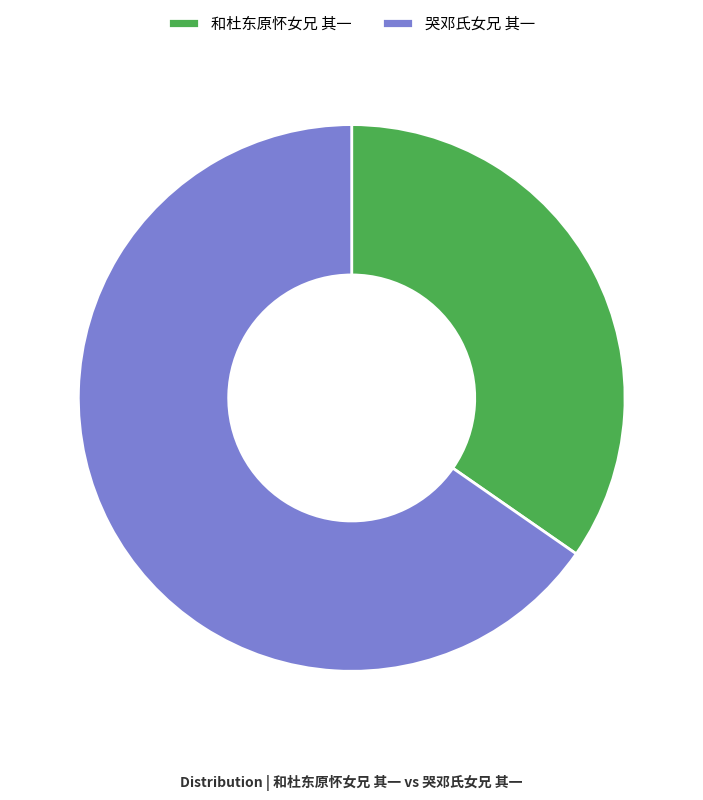

Which category accounts for the majority?

哭邓氏女兄 其一